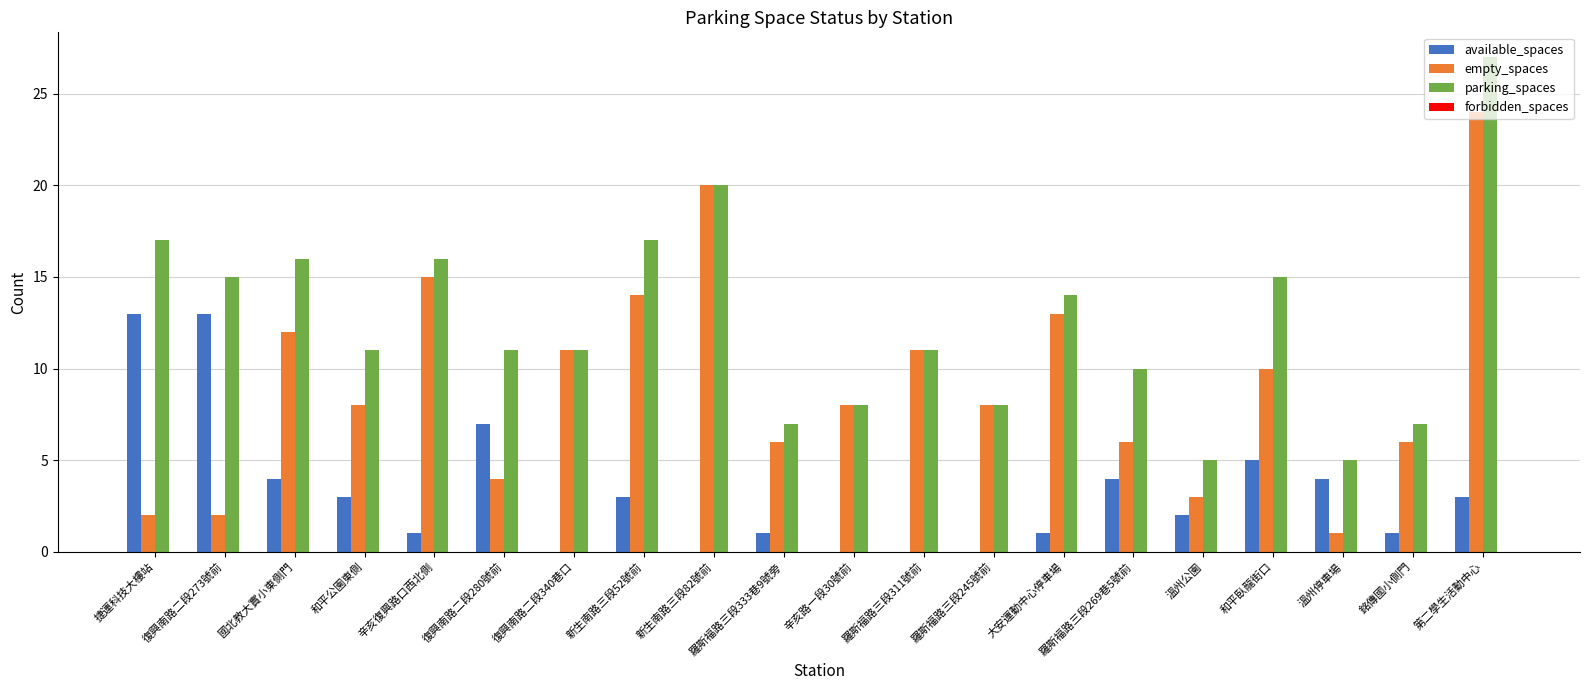

Which series has the largest total across all categories?

parking_spaces